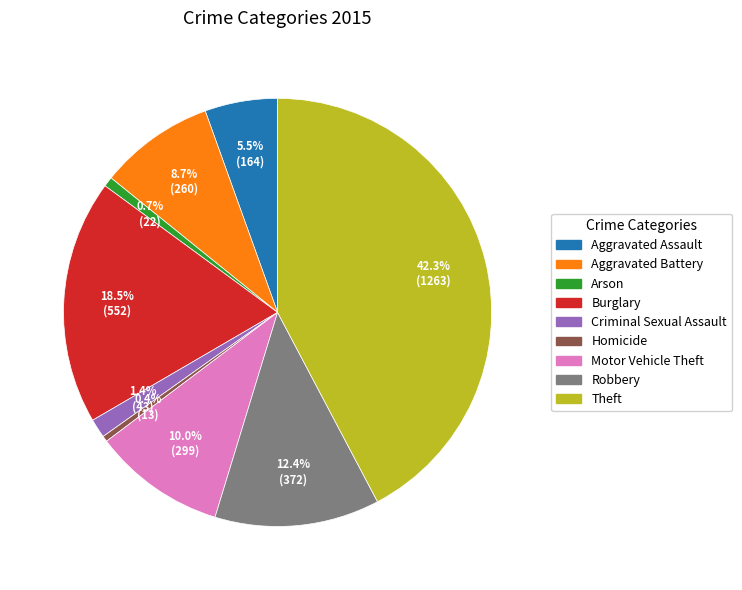

Is there a majority slice in this chart?

No